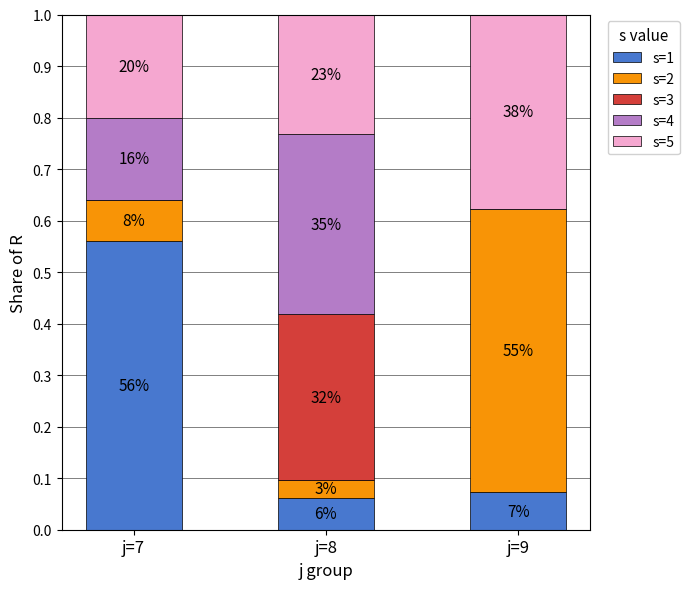

Which series has the largest total across all categories?

s=5